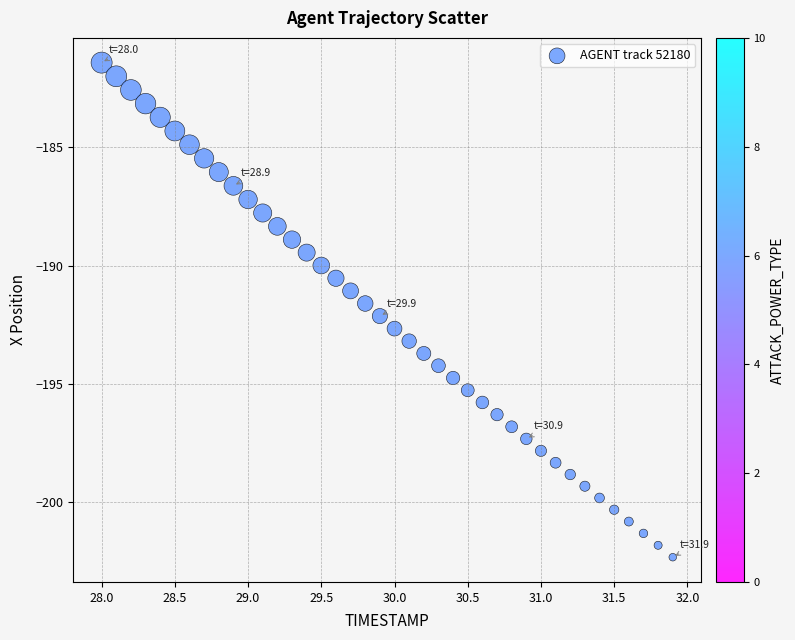

What is the range of X values (max minus min)?

3.9